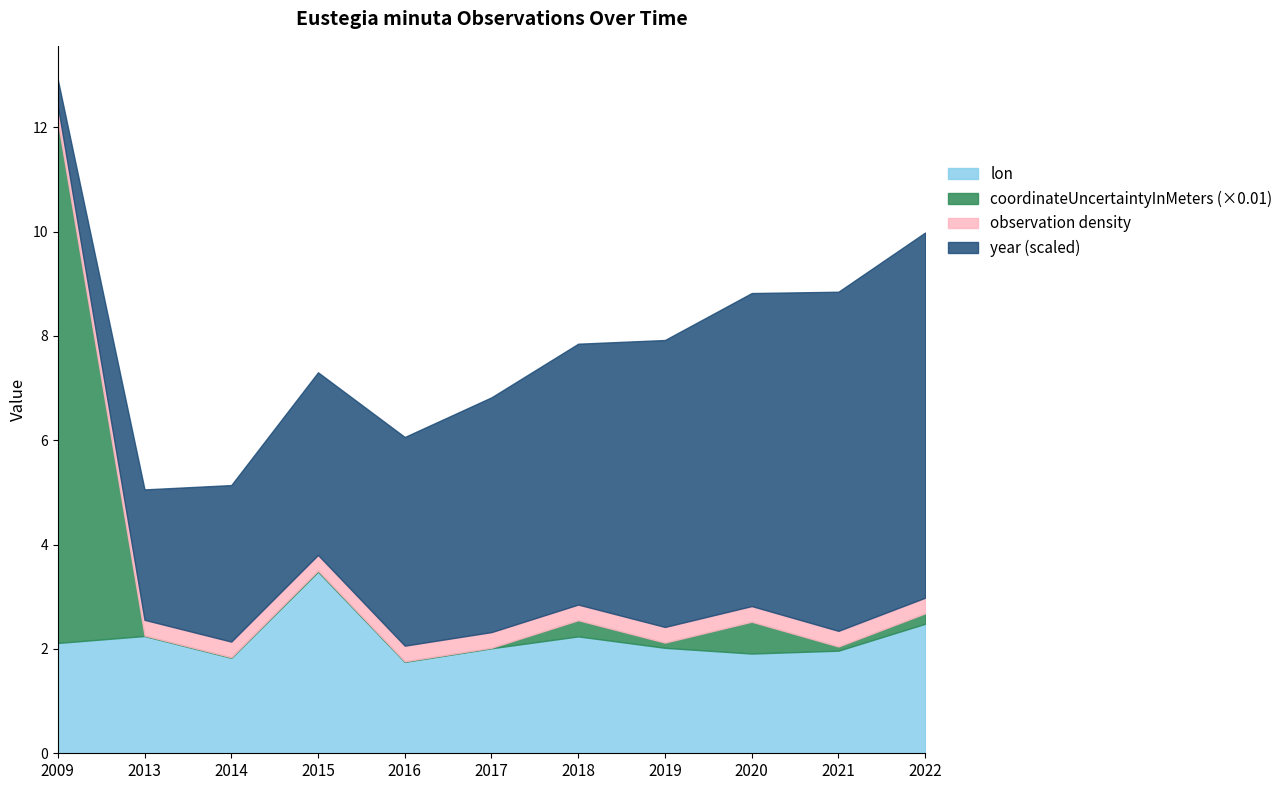

At which label does coordinateUncertaintyInMeters reach its peak?

2009